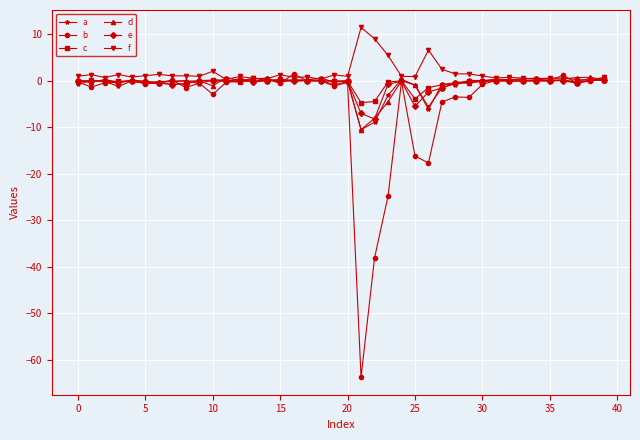

Which series ends up on top after the final intersection of f and a?

f